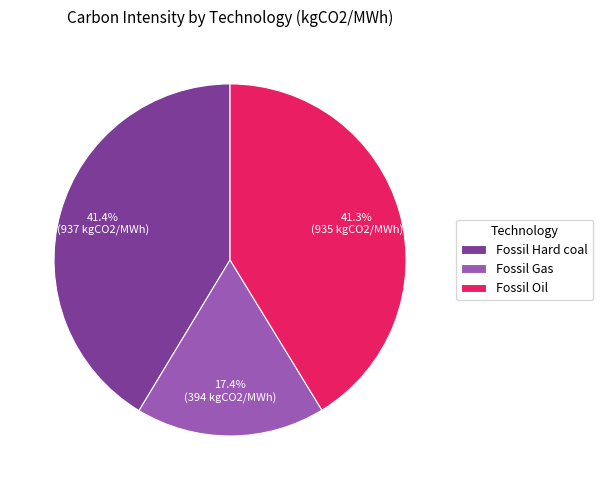

To the nearest percent, what portion does Fossil Gas represent?

17%